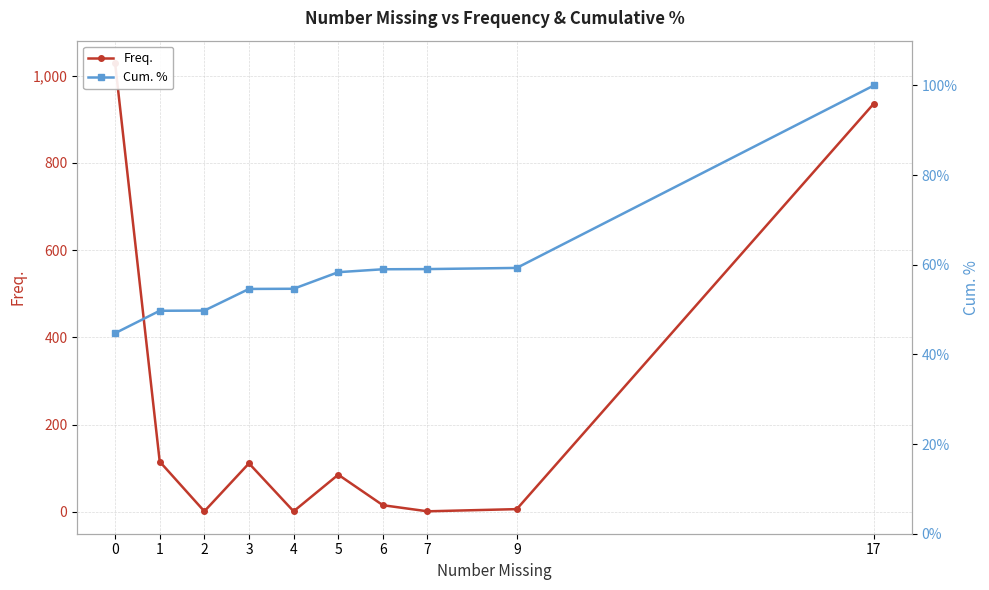

Rank the series at 0 from lowest to highest value.

Cum. %, Freq.